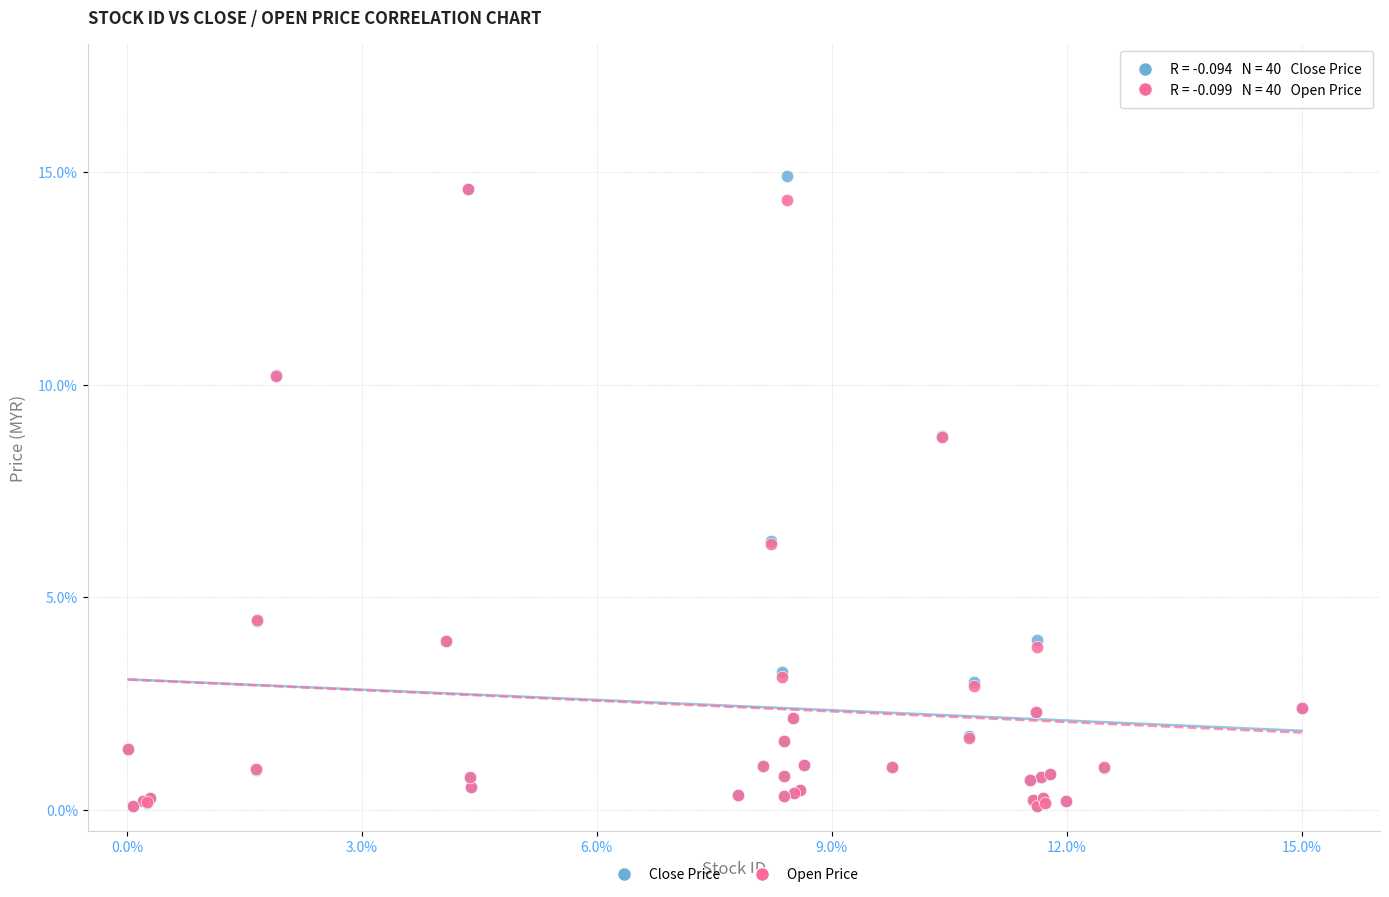

What are all the series names shown in the legend?

Close Price, Open Price